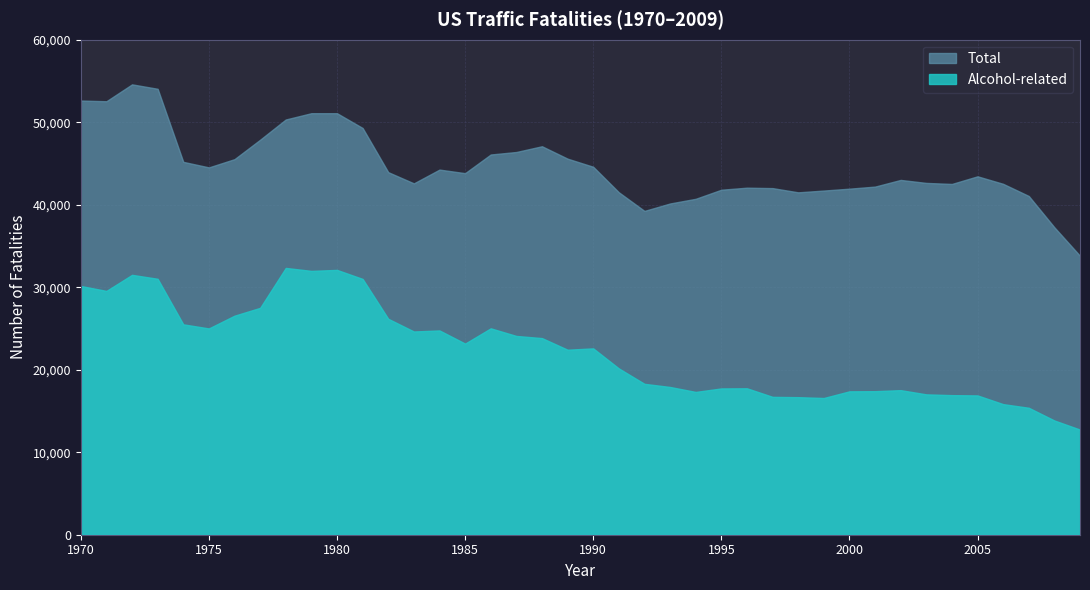

What is the difference between the maximum and minimum values in the Alcohol-related series?

19595